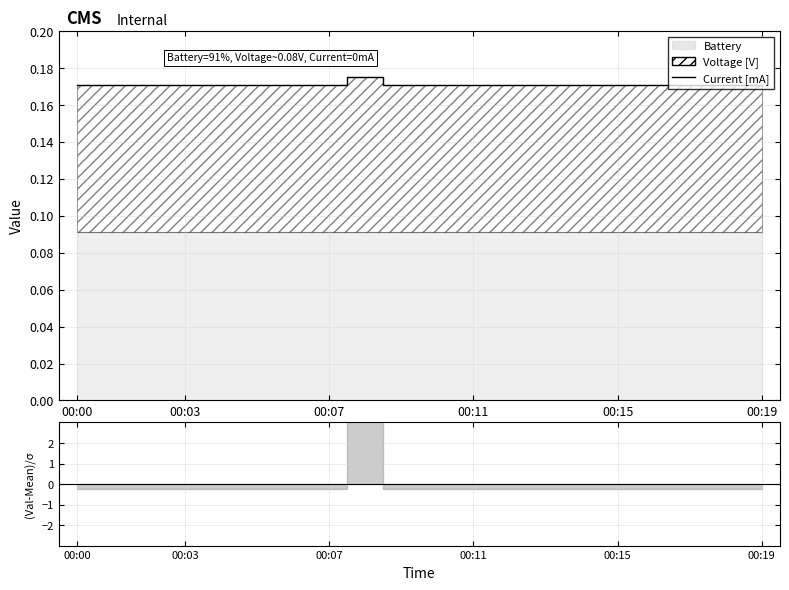

What is the label of the 20th point from the left?

00:19